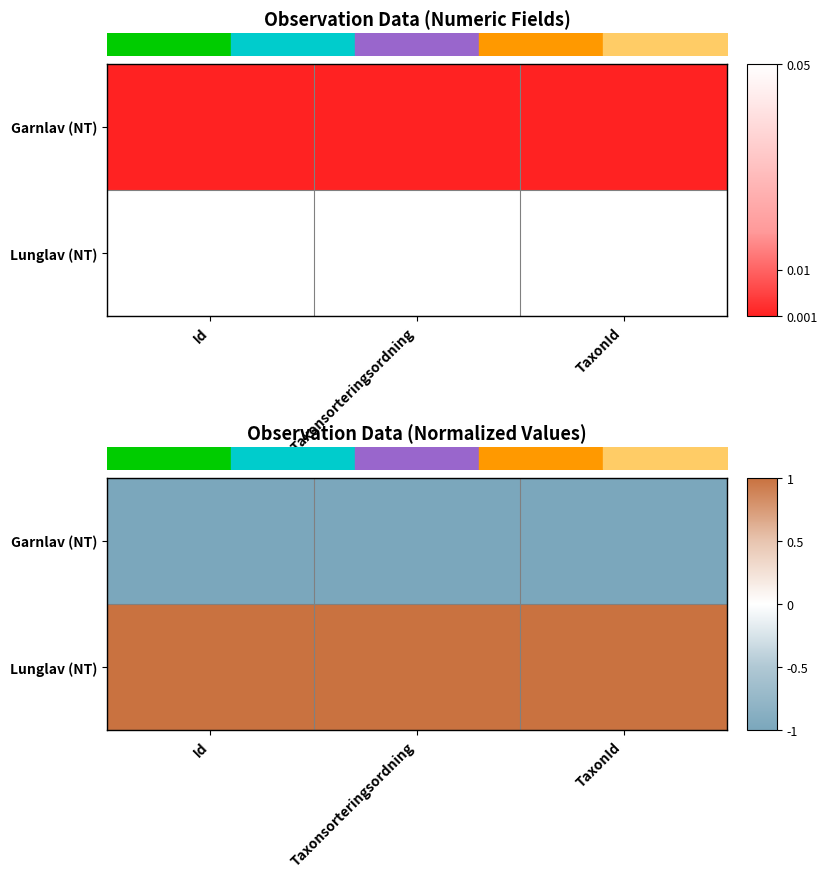

Which series has the largest total across all categories?

Lunglav (NT)